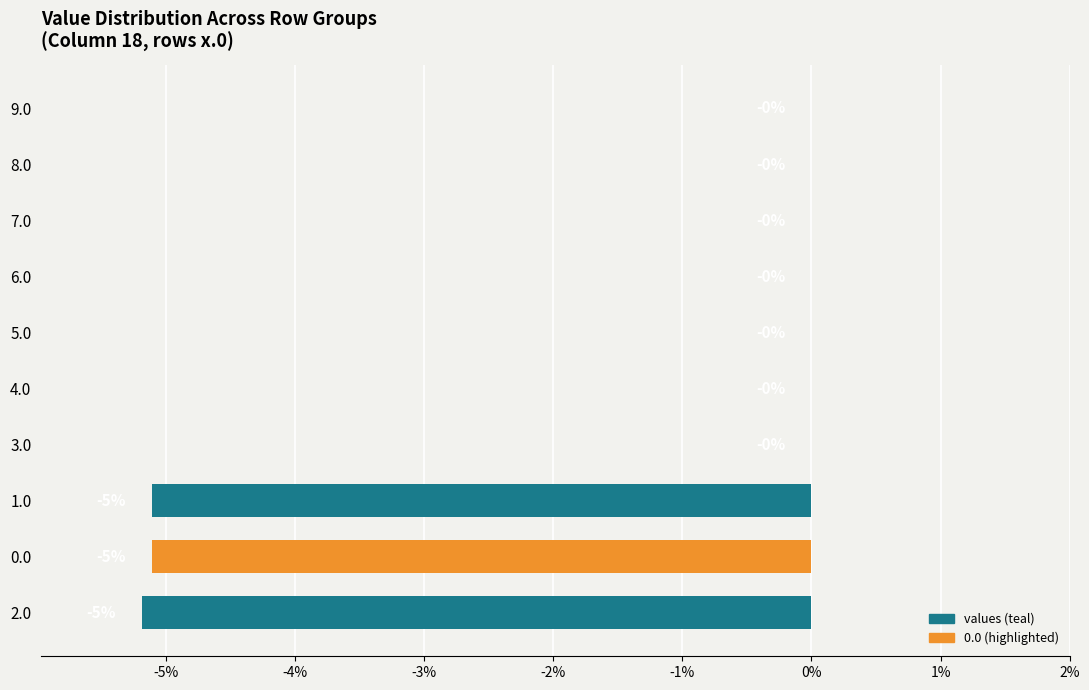

How many distinct data groups are displayed?

1